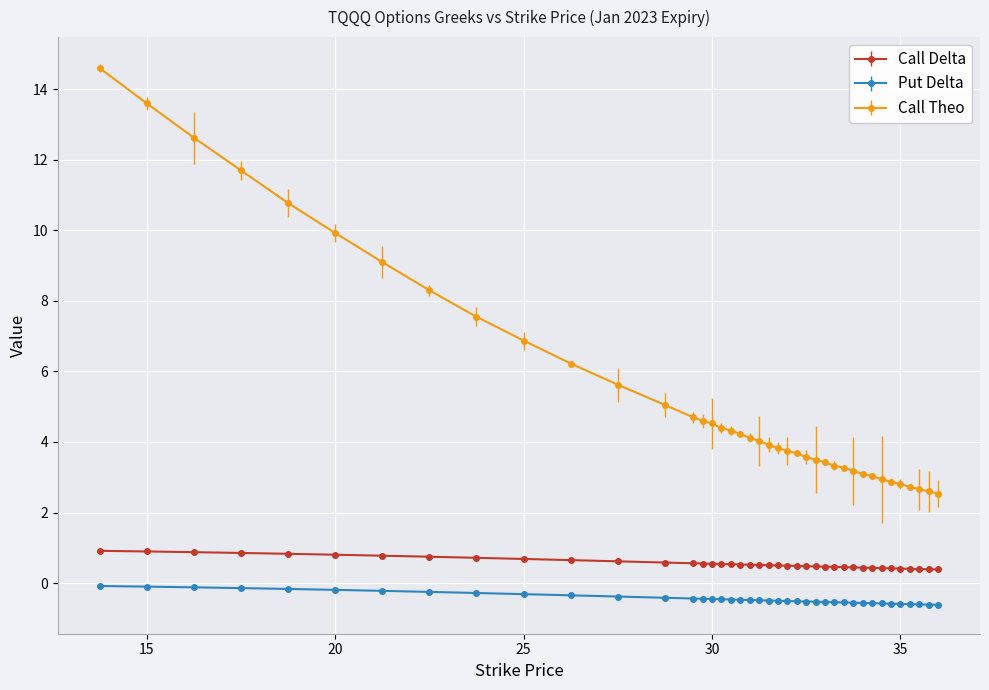

Which series has the largest total across all categories?

Call Theo